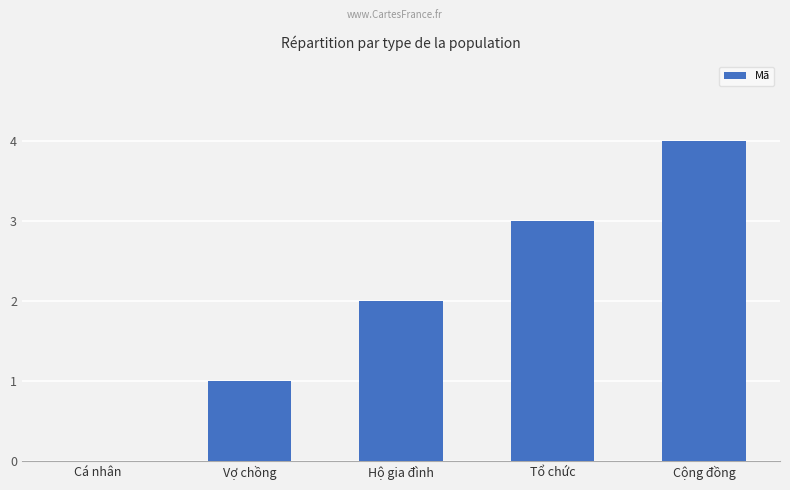

What value does the data have at Tổ chức?

3